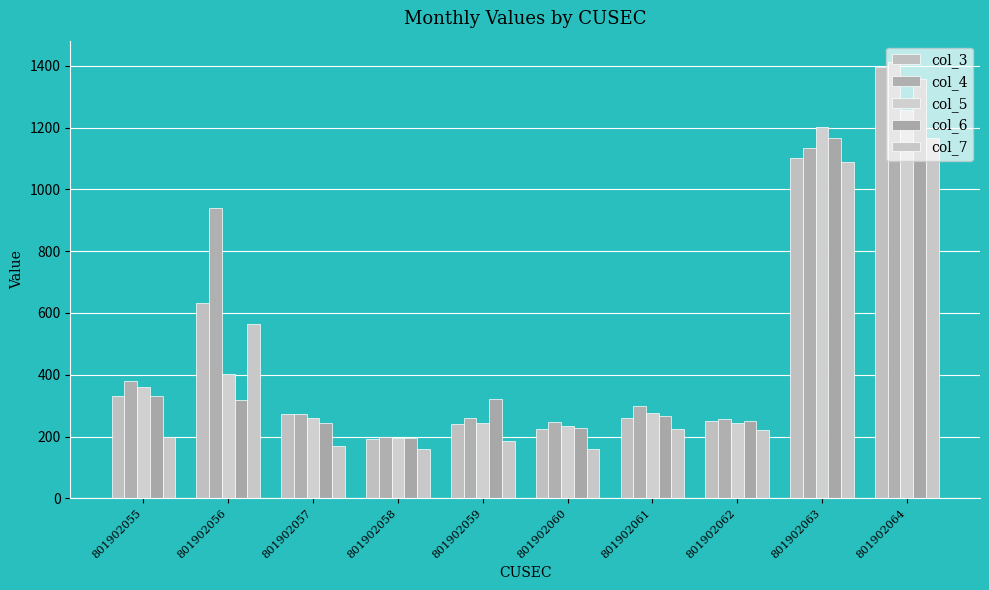

Is the value of col_4 at 801902061 greater than the value of col_6 at 801902061?

Yes